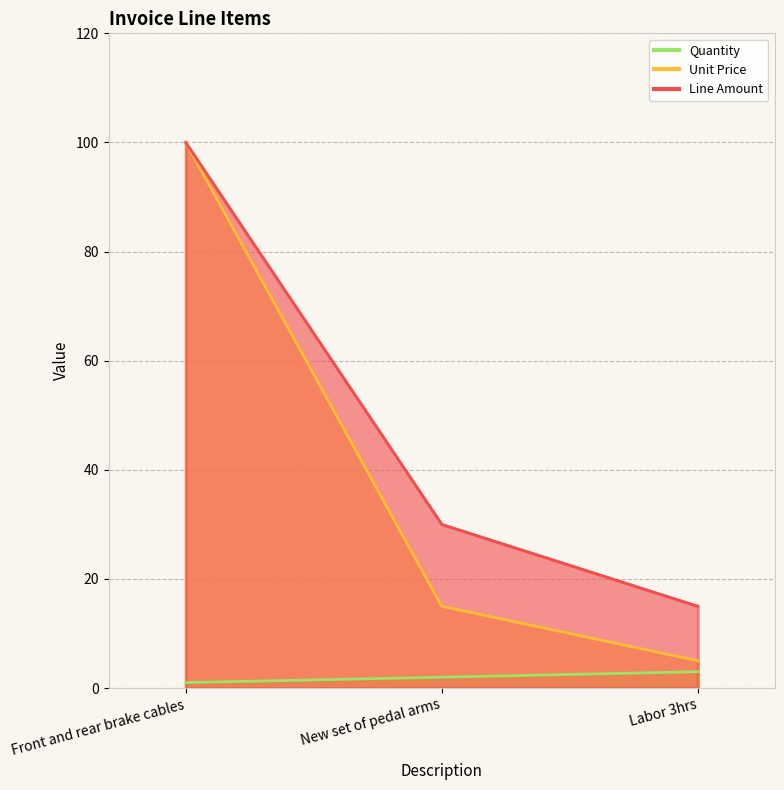

The Unit Price series shows 5 at Labor 3hrs. True or false?

True